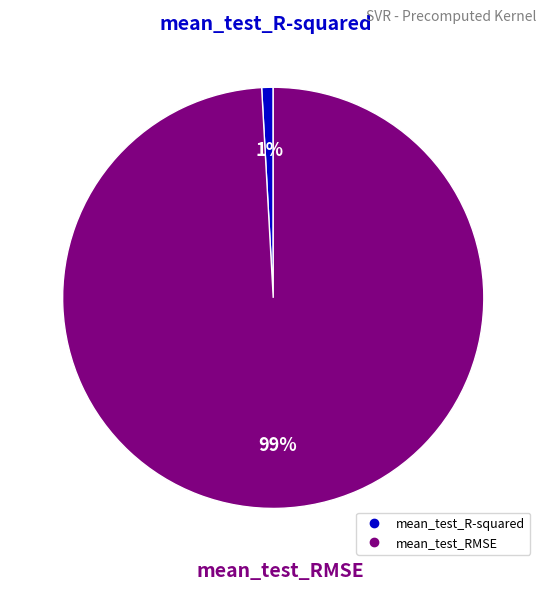

Is there any slice that represents more than half of the pie?

Yes